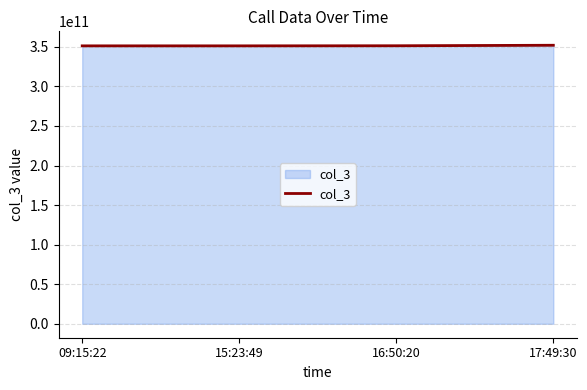

What is the sum of all values?

1405723155399